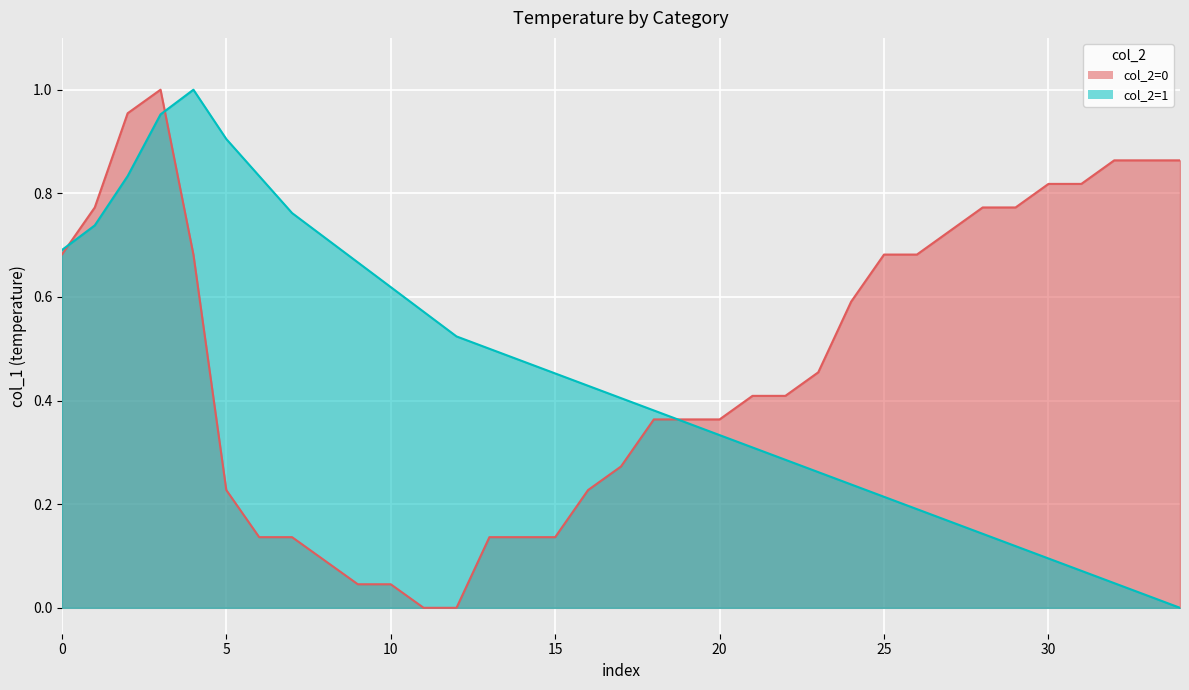

After their last crossing, which series has the higher values: col_2=1 or col_2=0?

col_2=0